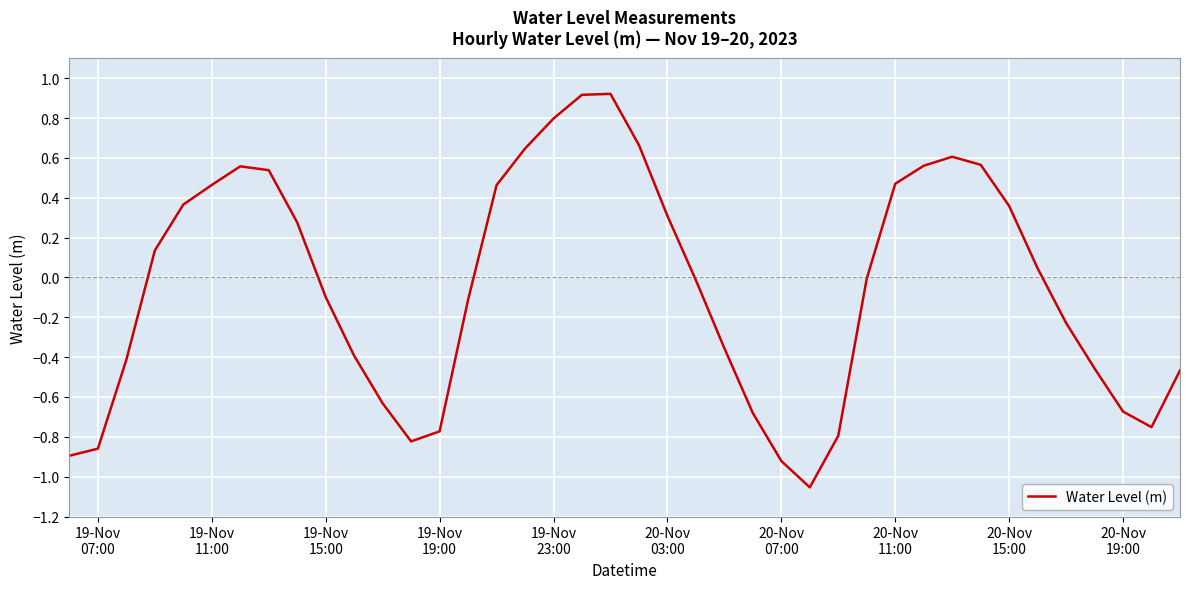

What is the greatest value displayed?

0.9